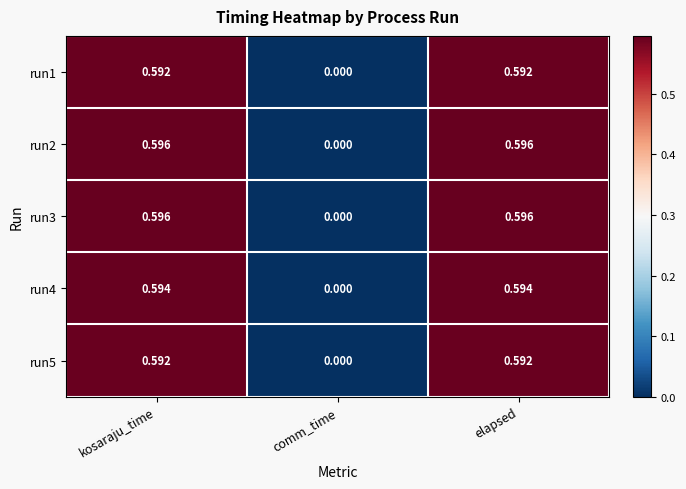

Is the value of run2 at elapsed greater than the value of run5 at elapsed?

Yes